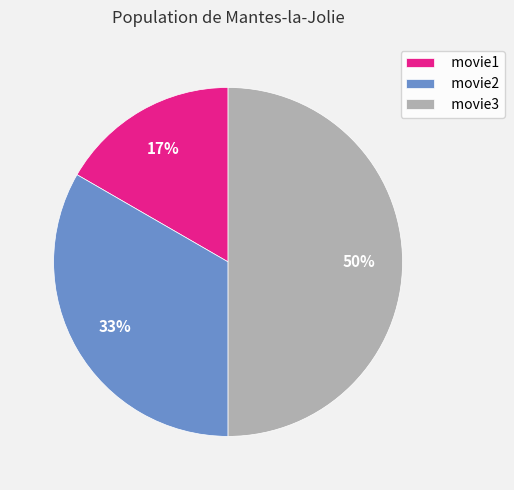

Approximately how many times larger is the value at movie3 compared to movie2?

1.5